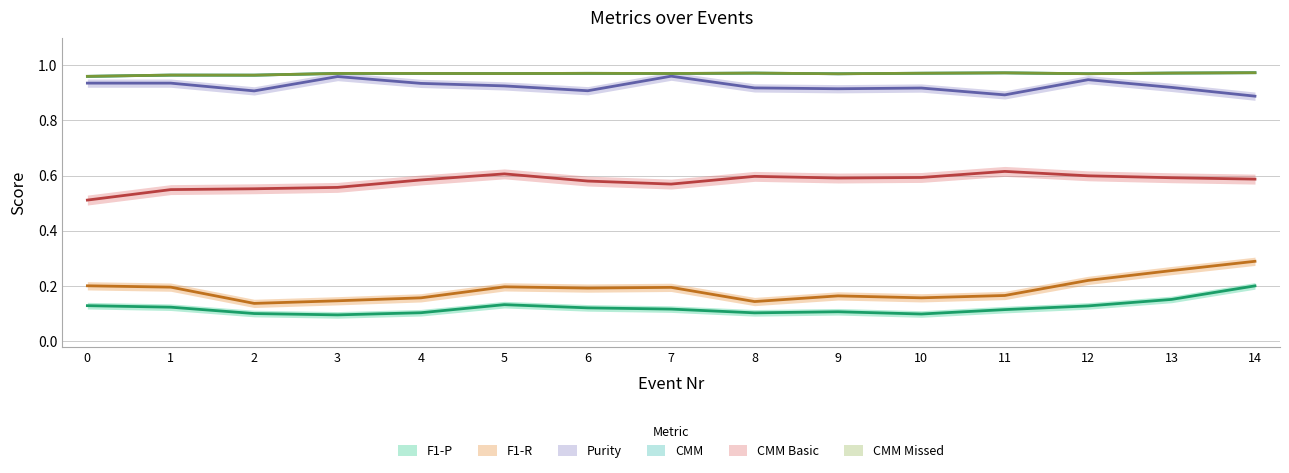

What is the total value across all series at 9?

3.7